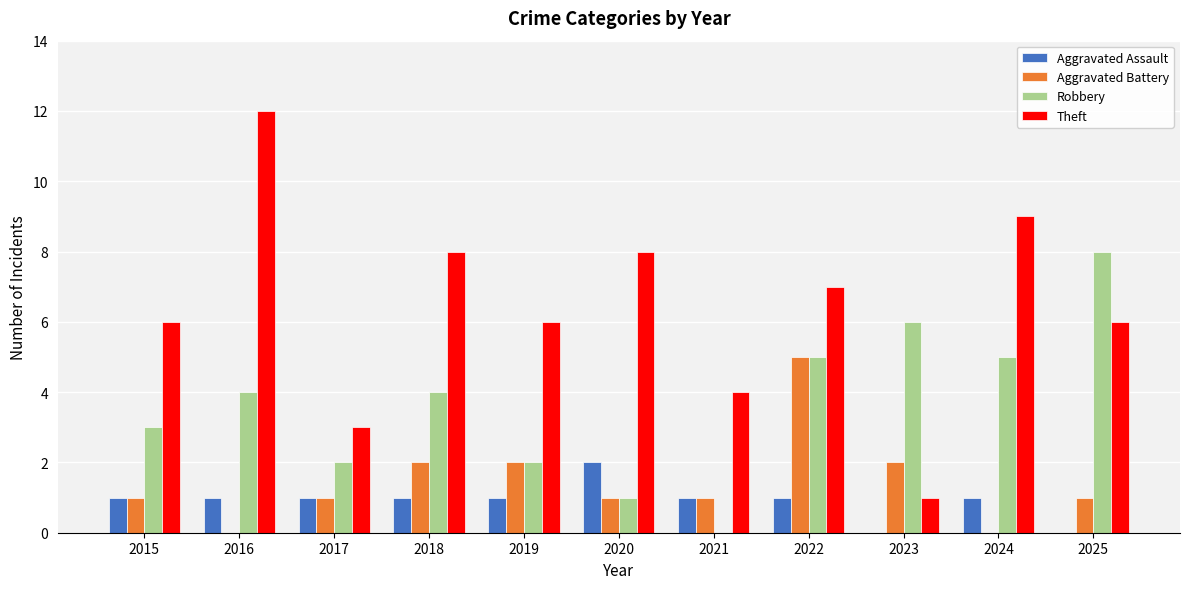

What is the sum of all Aggravated Assault values?

10